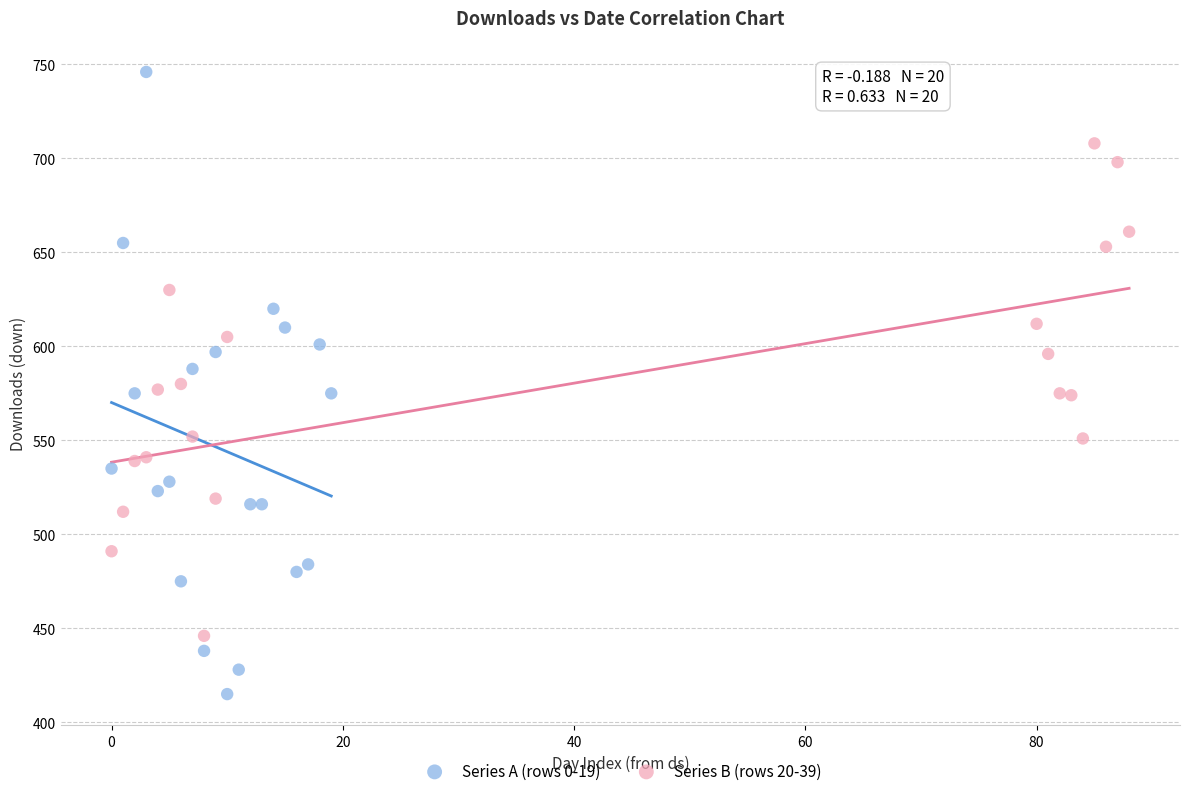

Which series contains the highest Y value?

Series A (rows 0-19)